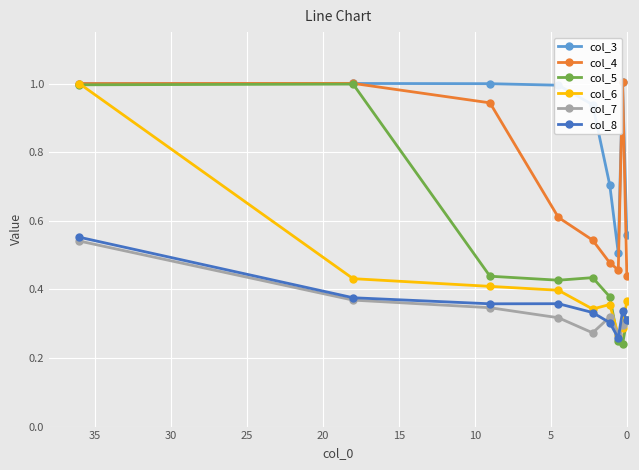

What is the sum of all col_4 values?

6.5